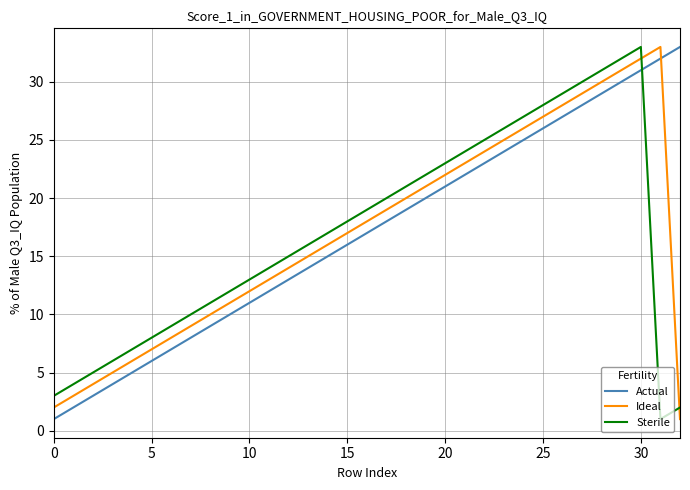

Reading right to left, list all the values displayed in this chart.

Actual: 33	32	31	30	29	28	27	26	25	24	23	22	21	20	19	18	17	16	15	14	13	12	11	10	9	8	7	6	5	4	3	2	1
Ideal: 1	33	32	31	30	29	28	27	26	25	24	23	22	21	20	19	18	17	16	15	14	13	12	11	10	9	8	7	6	5	4	3	2
Sterile: 2	1	33	32	31	30	29	28	27	26	25	24	23	22	21	20	19	18	17	16	15	14	13	12	11	10	9	8	7	6	5	4	3